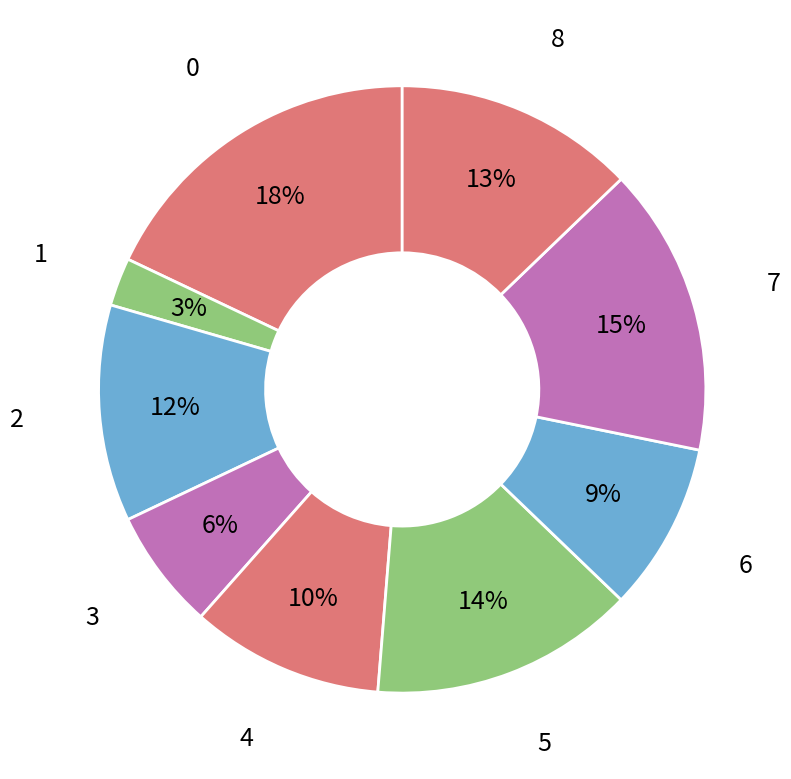

To the nearest percent, what is the combined percentage of 6 and 3?

15%